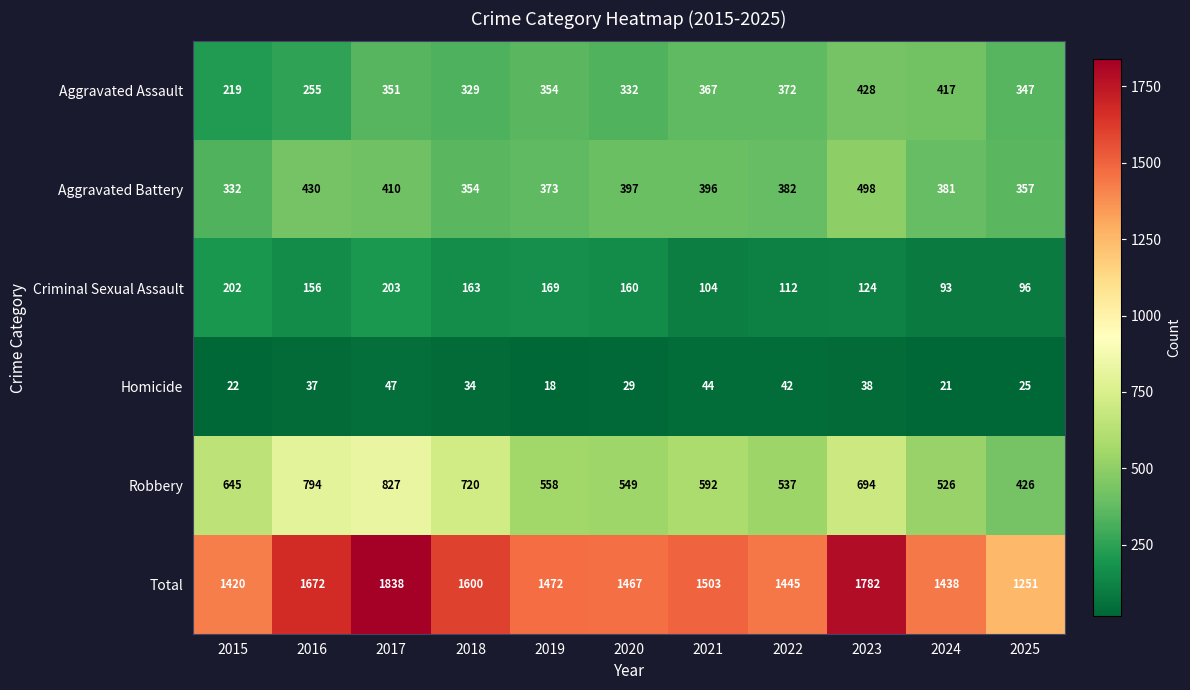

True or false: Aggravated Battery has a value of 430 at 2016.

True